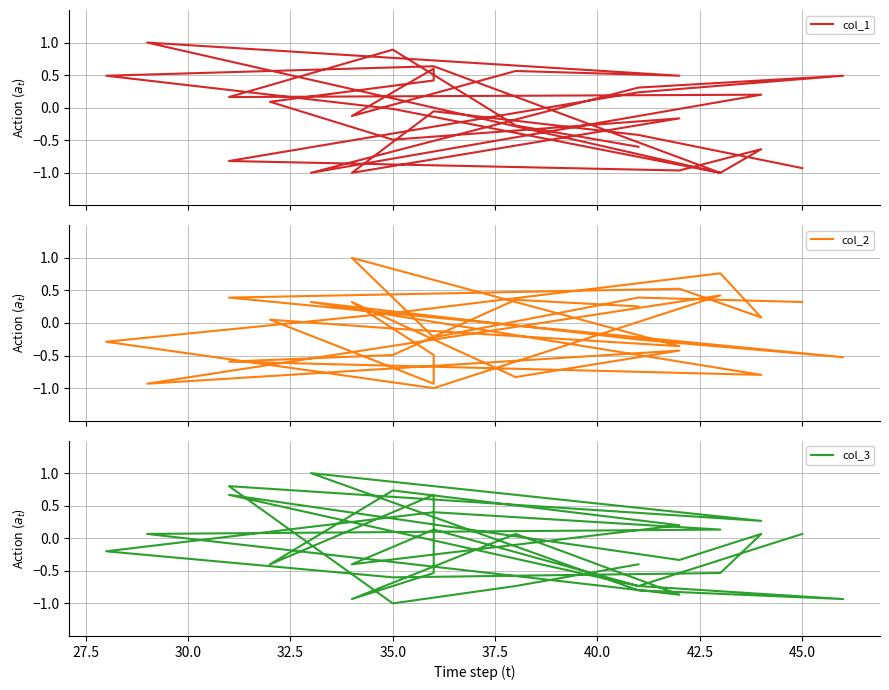

Is it true that col_2 equals 0.1 at 40.0?

False